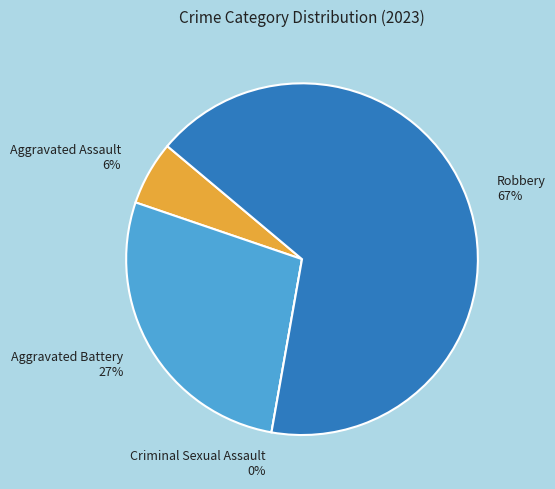

Rank the categories by value from lowest to highest.

Criminal Sexual Assault, Aggravated Assault, Aggravated Battery, Robbery